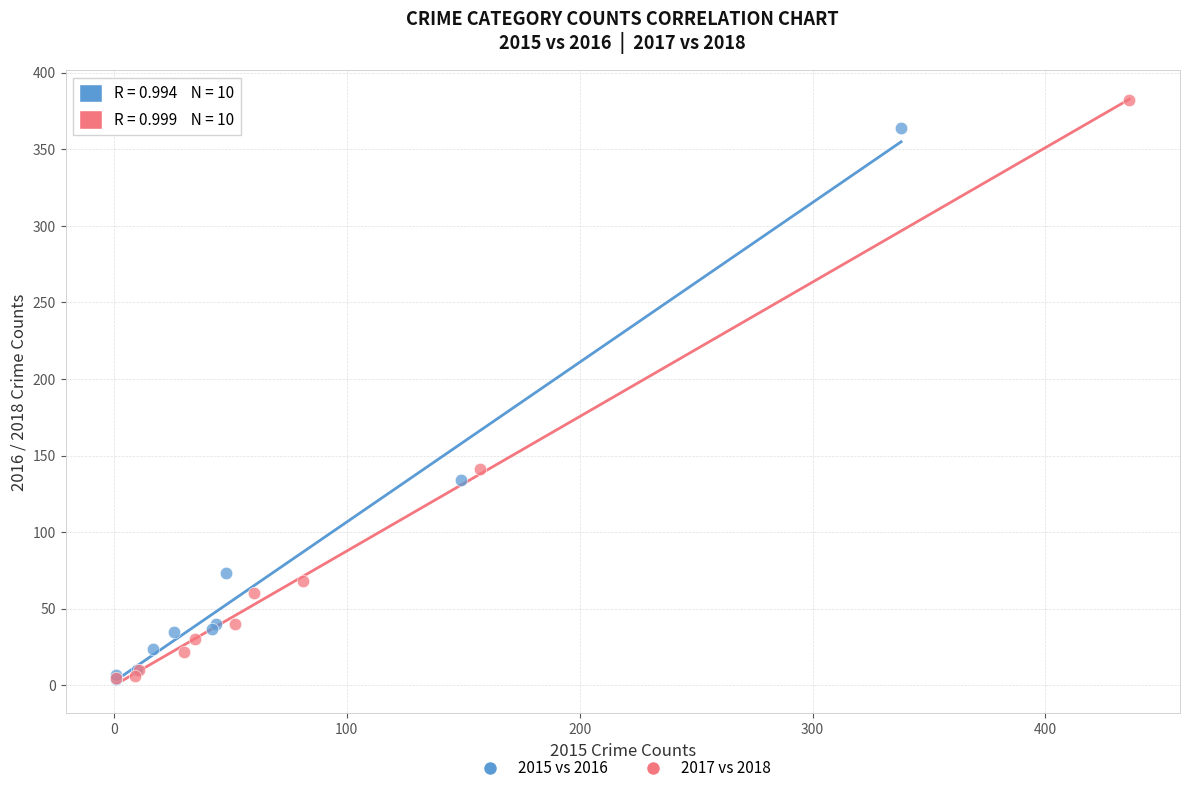

What are all the series names shown in the legend?

2015 vs 2016, 2017 vs 2018